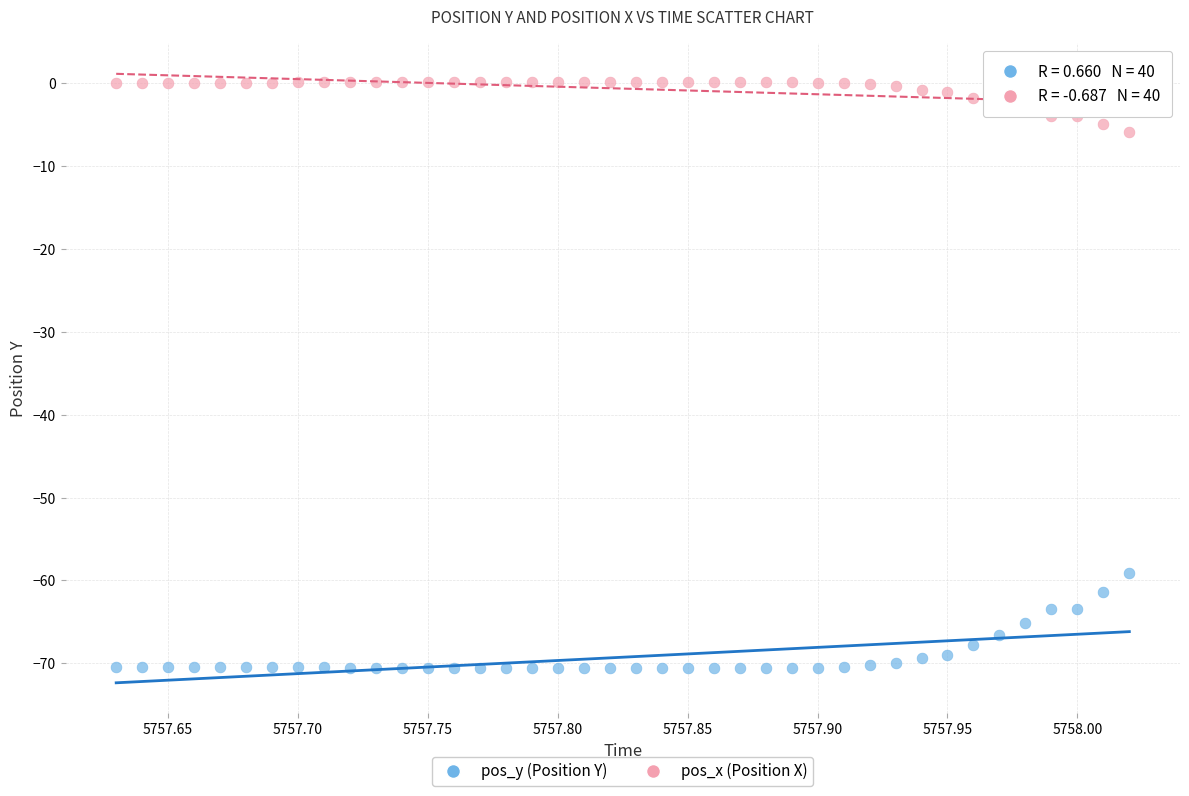

Which series has the widest spread of Y values?

pos_y (Position Y)